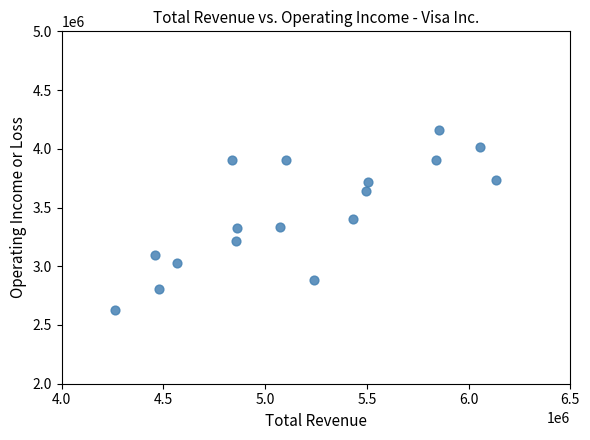

What is the range of Y values (max minus min)?

1534000